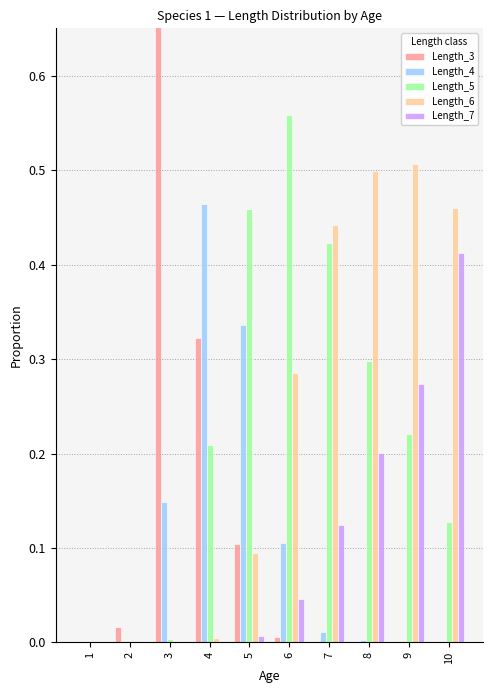

How many data points does each series have?

10